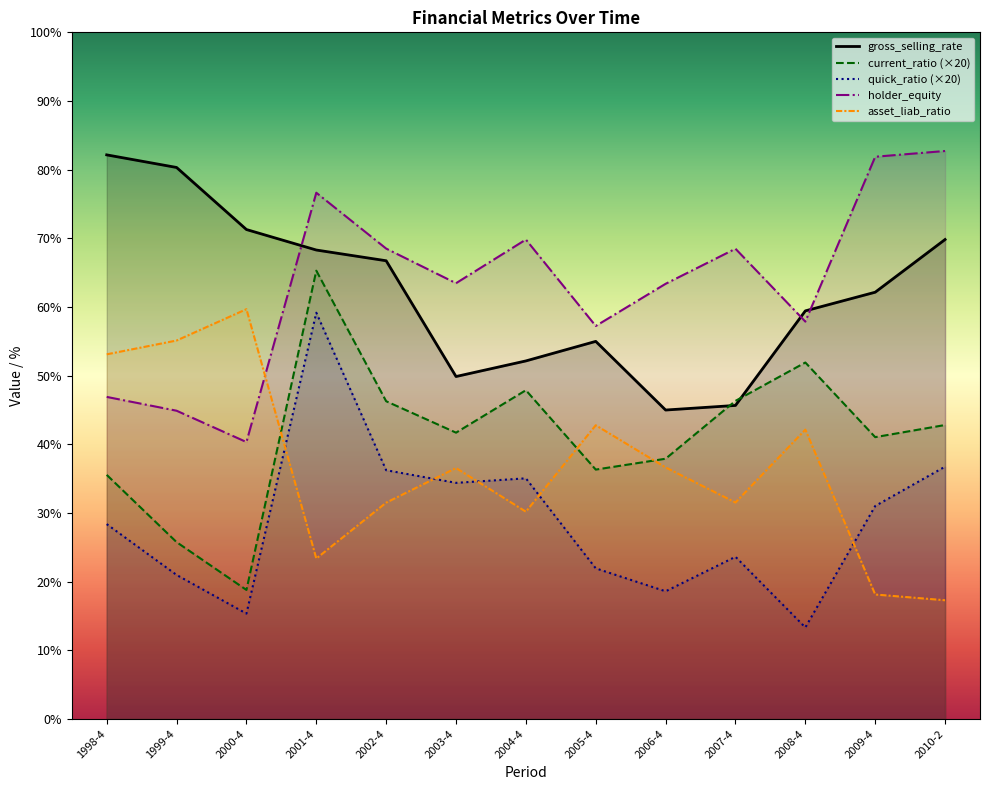

What is the label of the 3rd point from the left?

2000-4